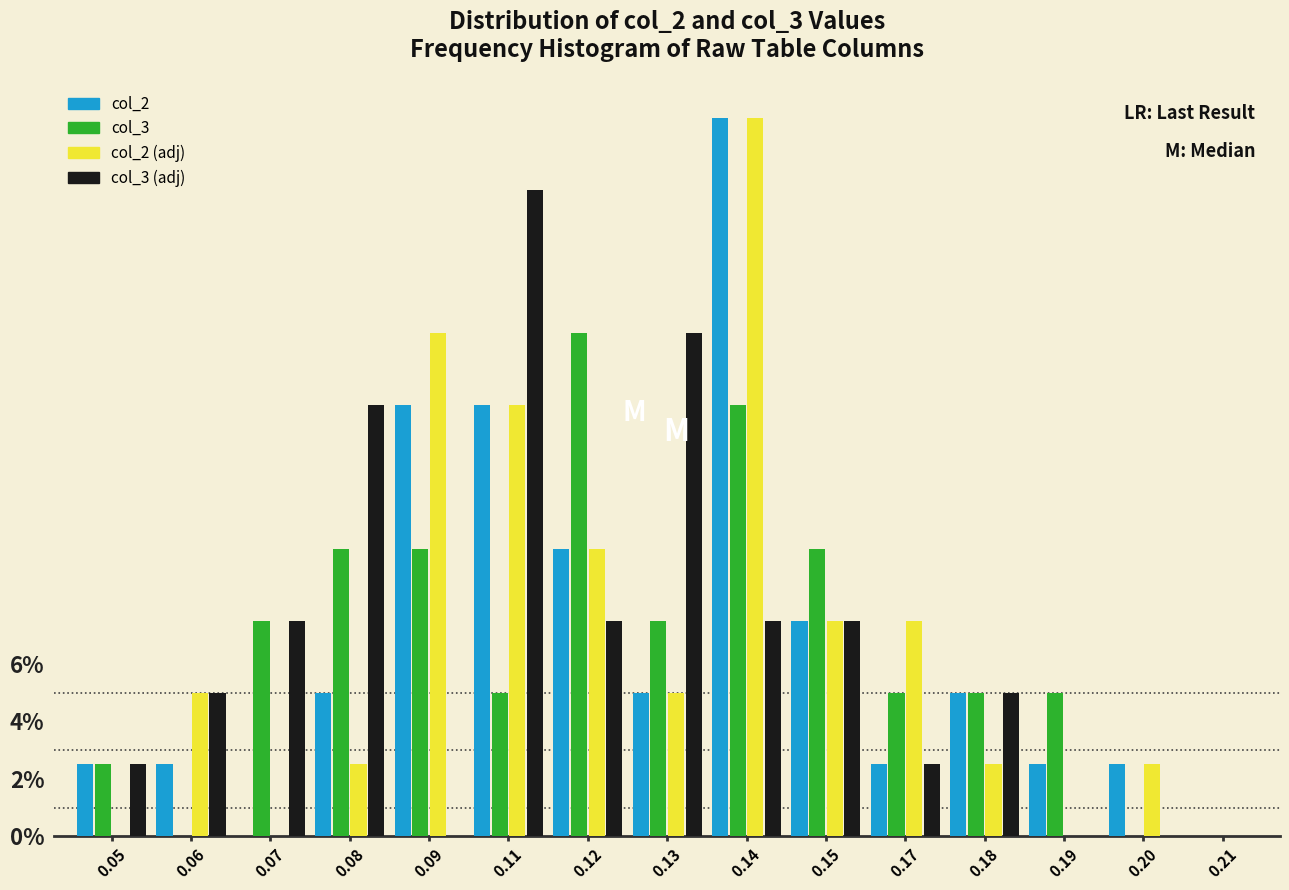

Which series changed the most between 0.11 and 0.12?

col_3 (adj)